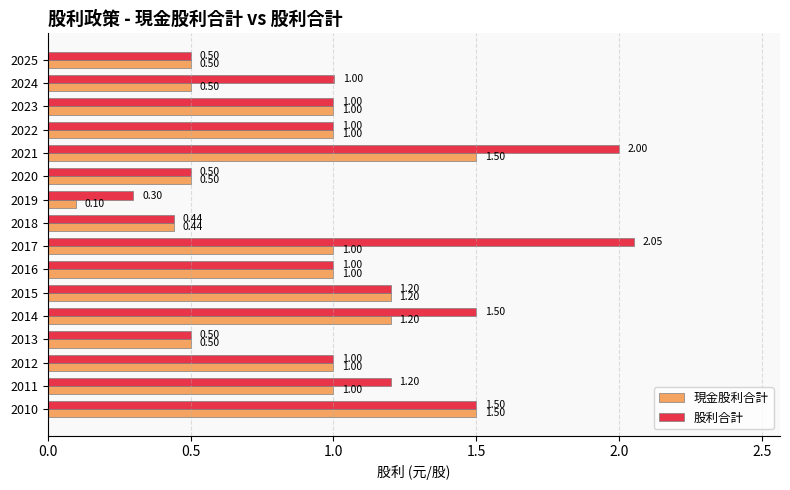

At which category is the sum across all series the highest?

2021